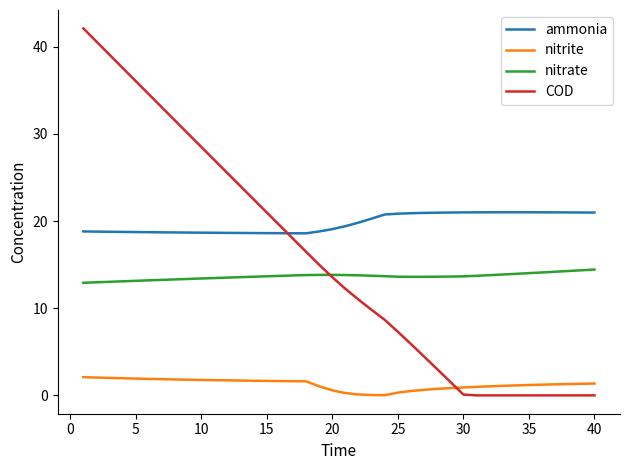

Which series has the widest spread of values?

COD